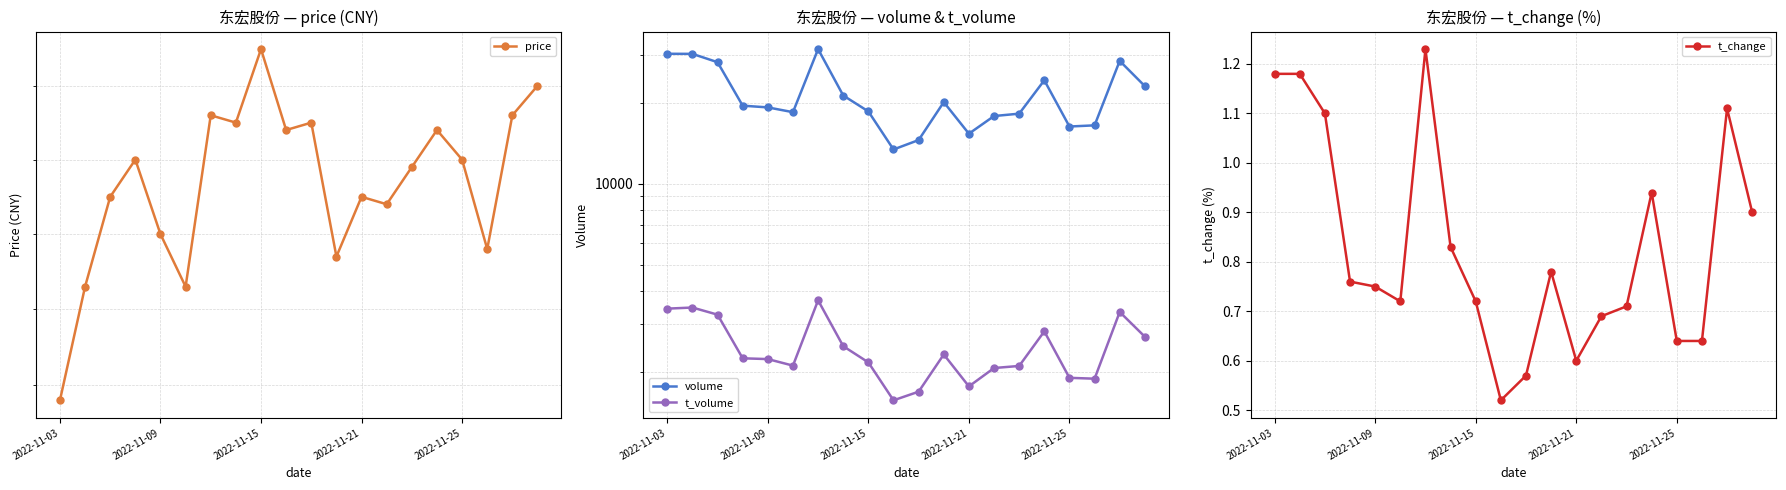

True or false: t_change has more than 0 points higher than both neighbors.

True